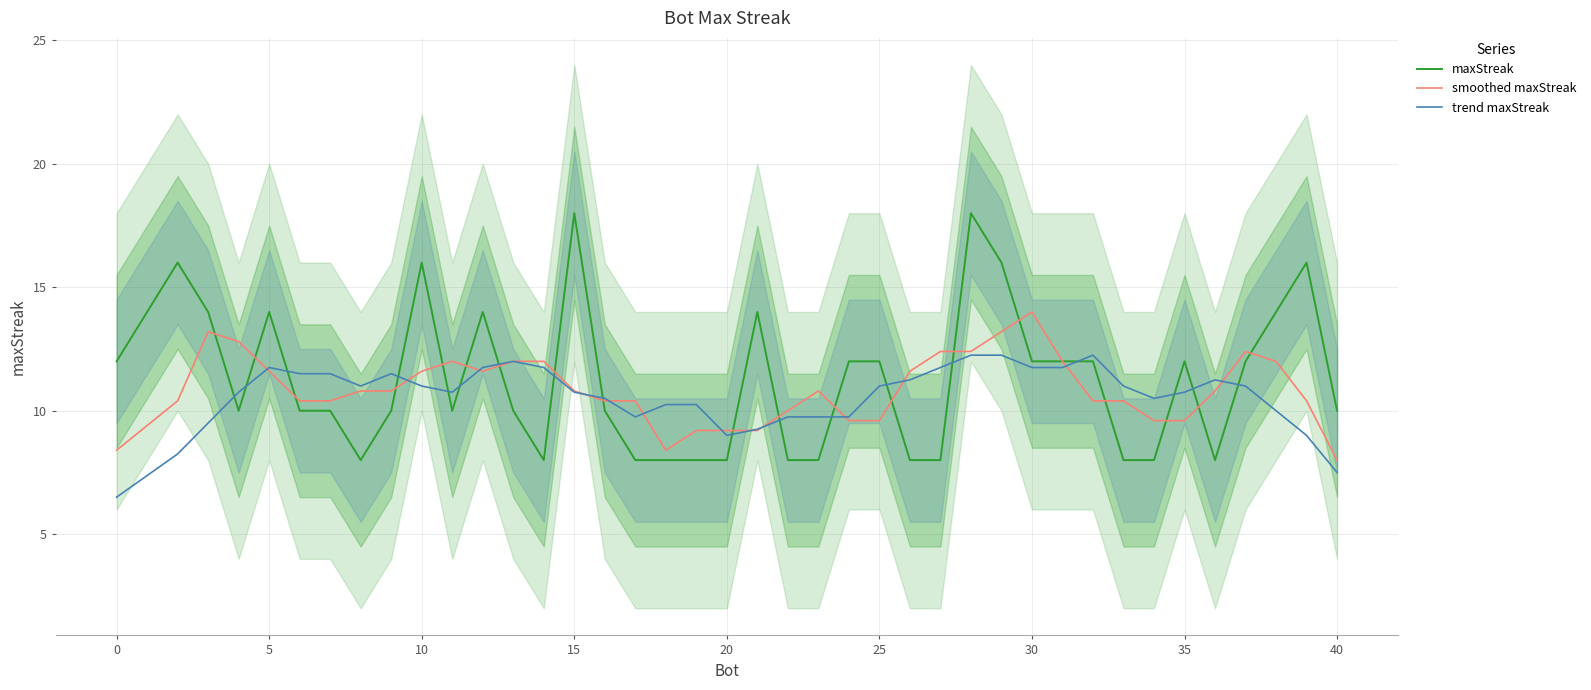

What is the sum of all smoothed maxStreak values?

434.8